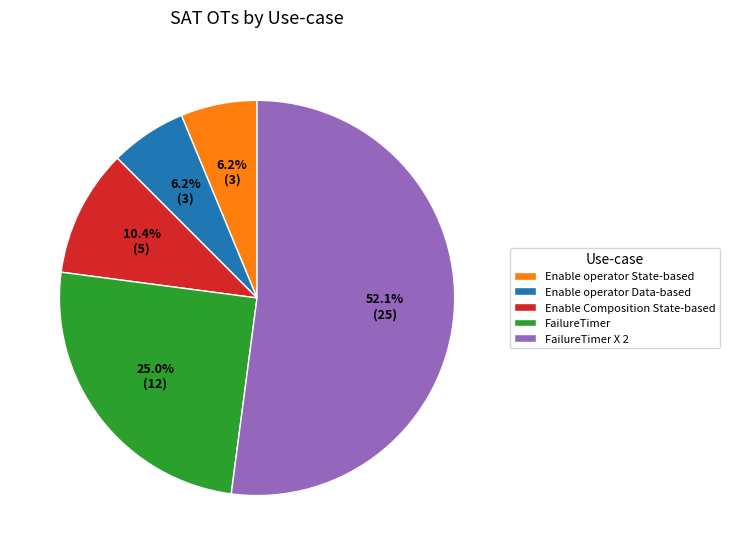

Count the number of slices in the pie.

5